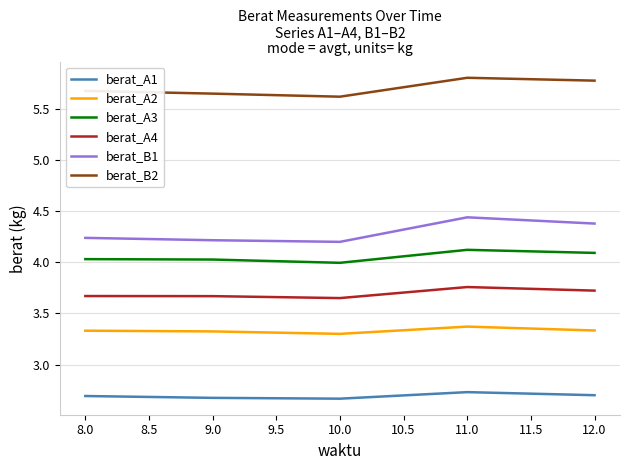

What is the minimum value shown in the chart?

2.7